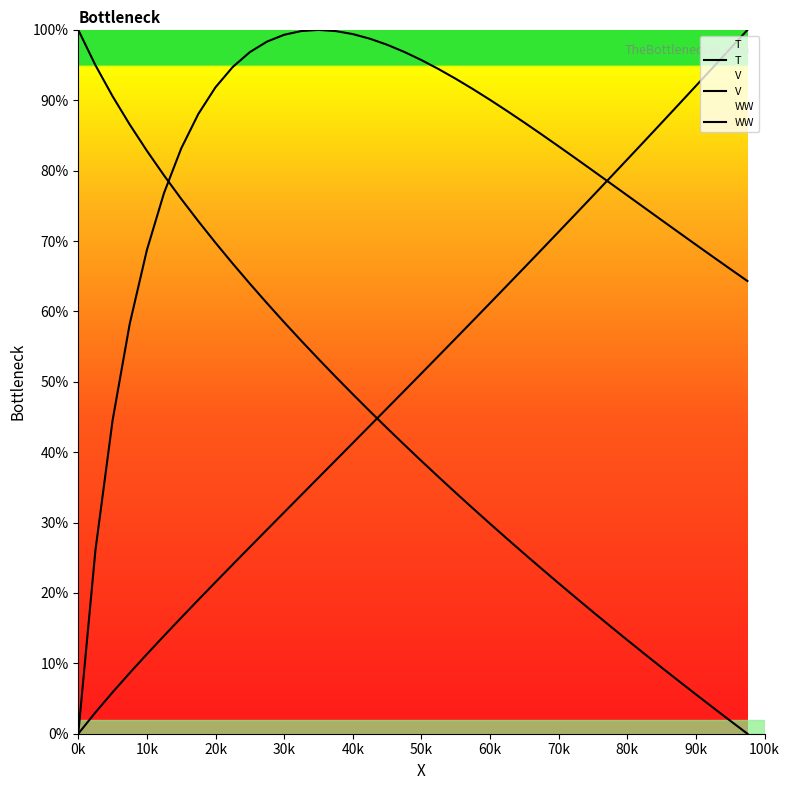

What is the label of the 2nd point from the left?

10k